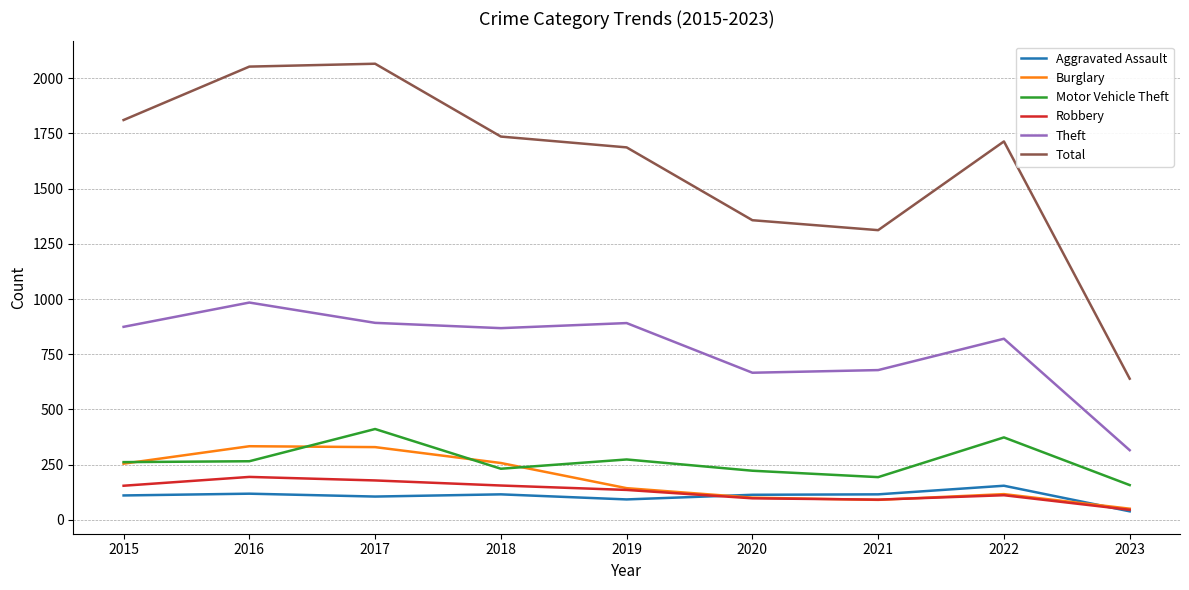

What is the average value of the Burglary series?

186